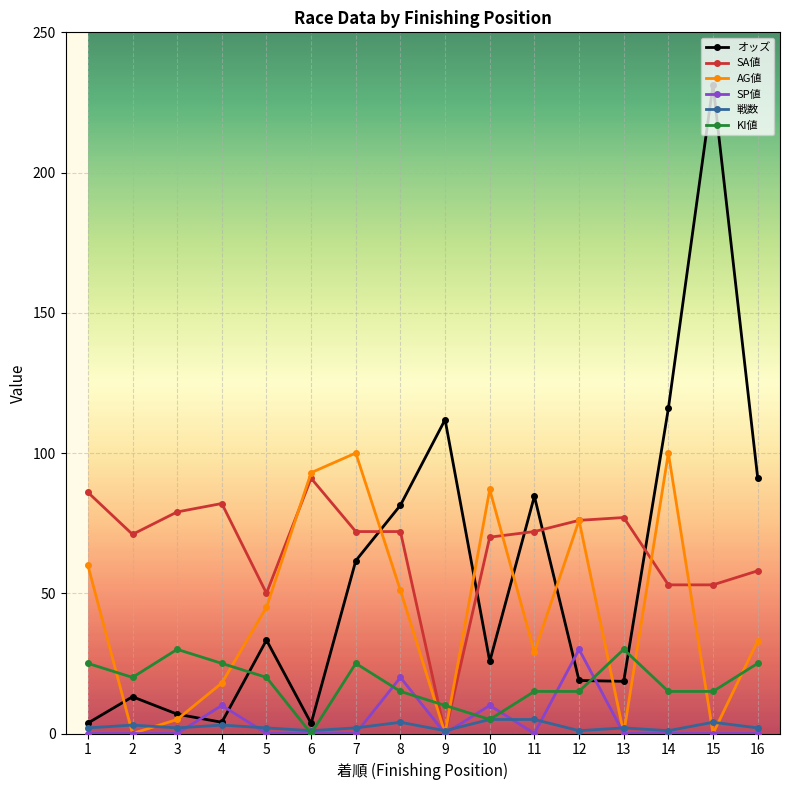

What is the average value of the AG値 series?

43.6